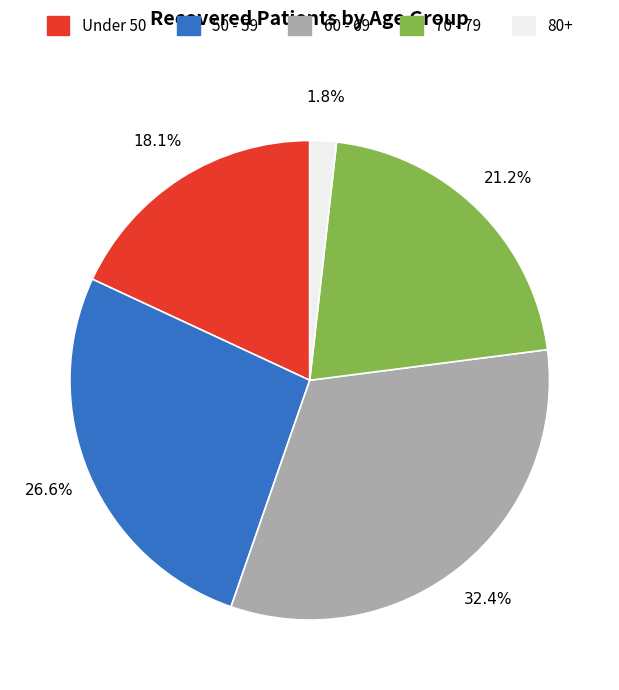

Is there a majority slice in this chart?

No